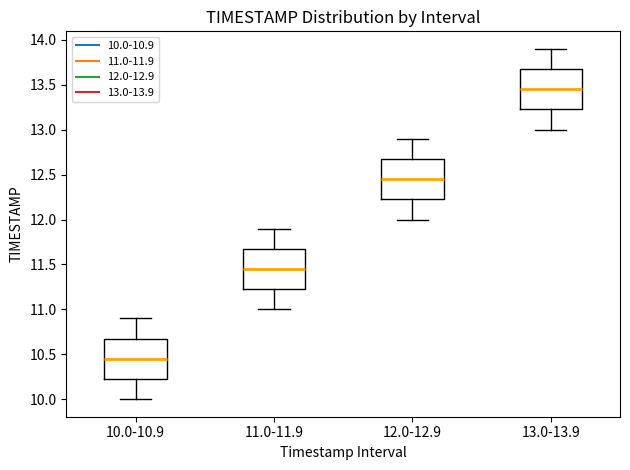

Where does the lower whisker of the box for 10.0-10.9 end on the y-axis? The values are not printed on the chart, so give them approximately, as read against the axis.

10.00